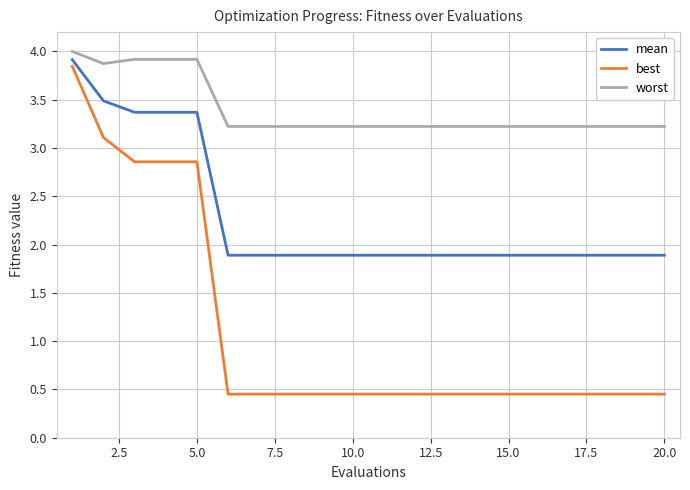

Count the best values in the range 0 to 2.

15